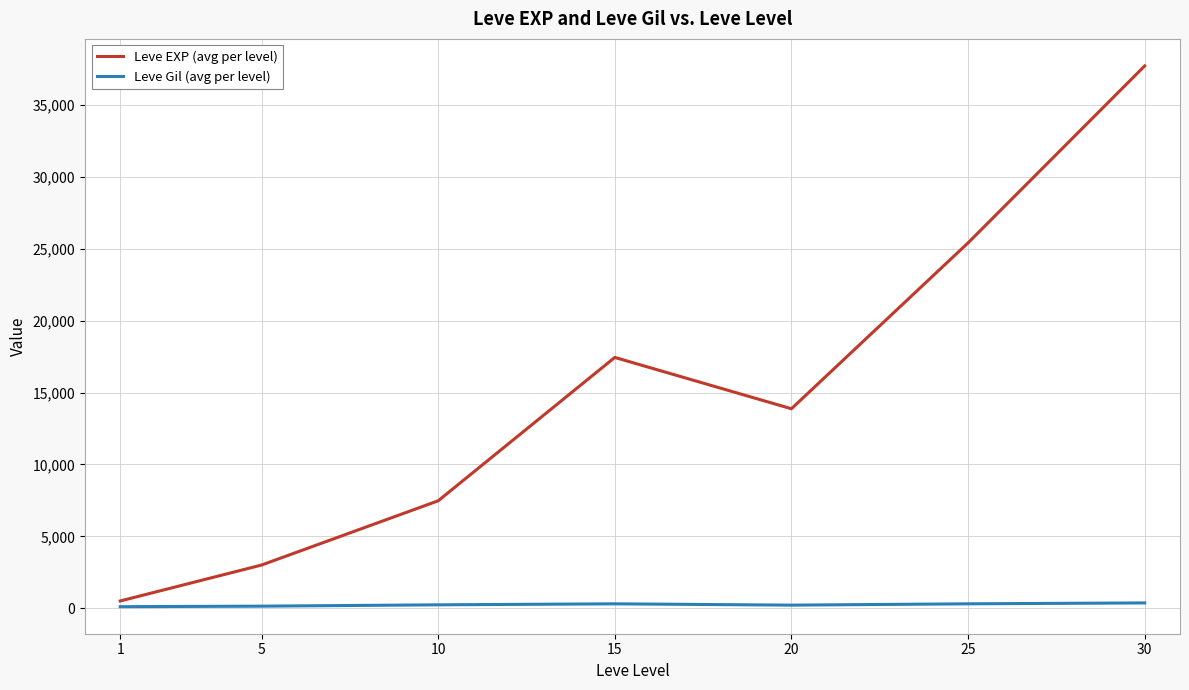

What is the total value across all series at 5?

3157.7